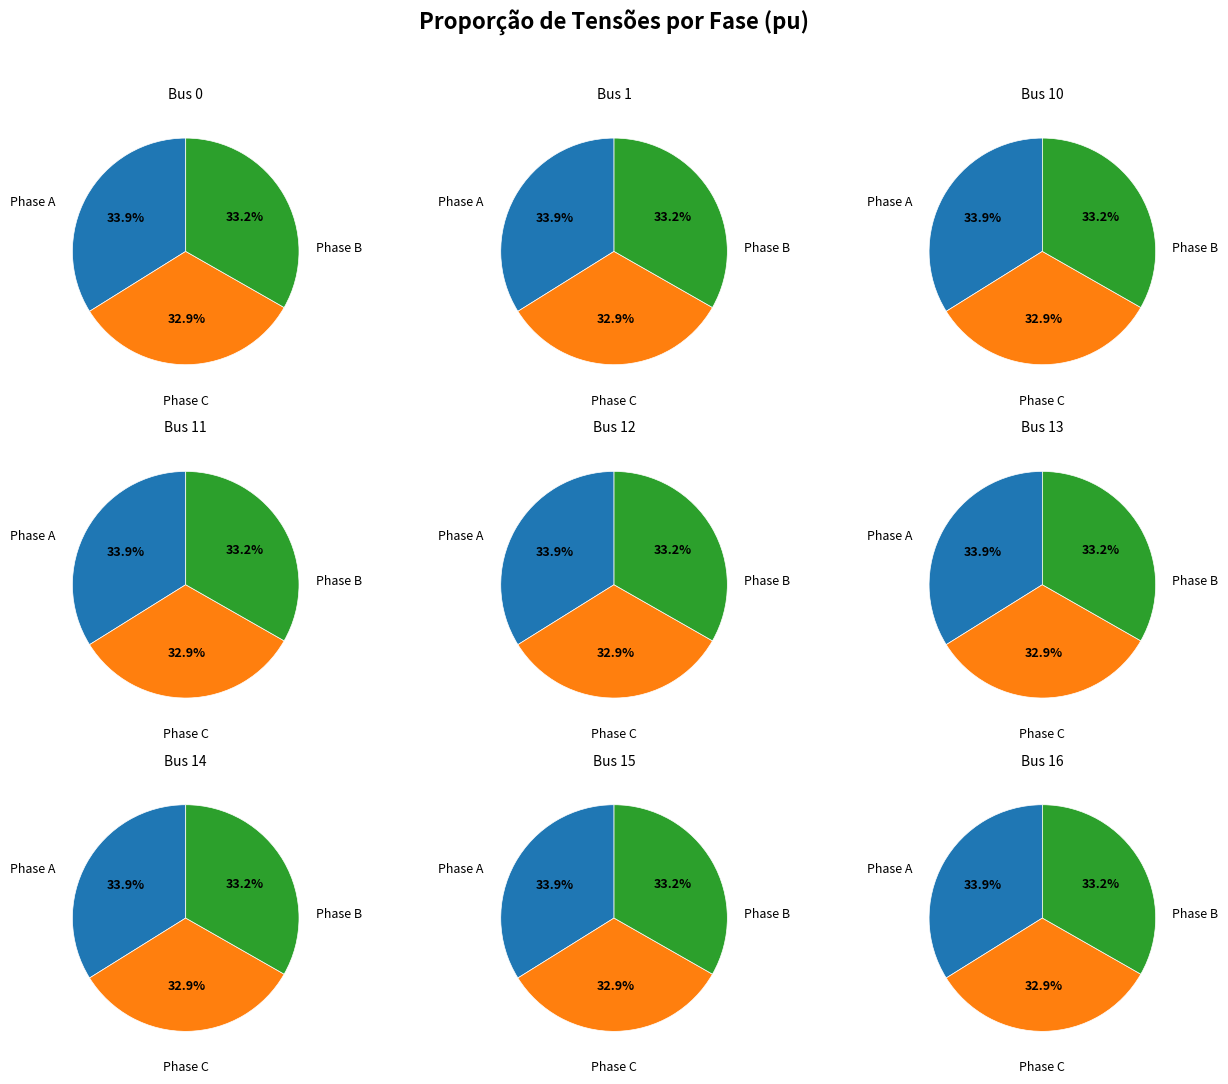

True or false: 10 accounts for 23% of the total.

False